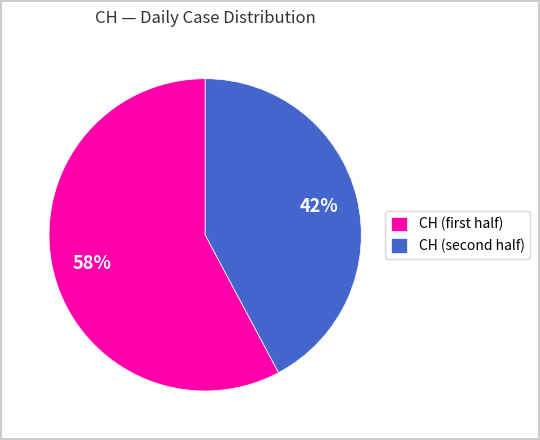

Does any single category account for the majority?

Yes